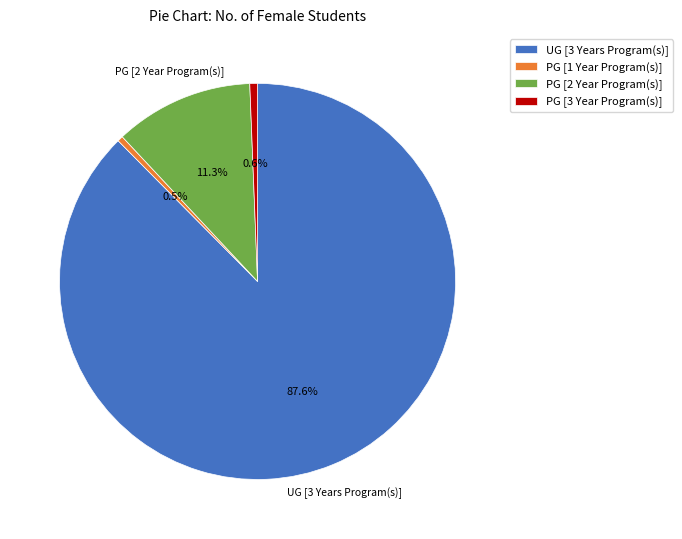

To the nearest percent, what is the average slice percentage?

25%